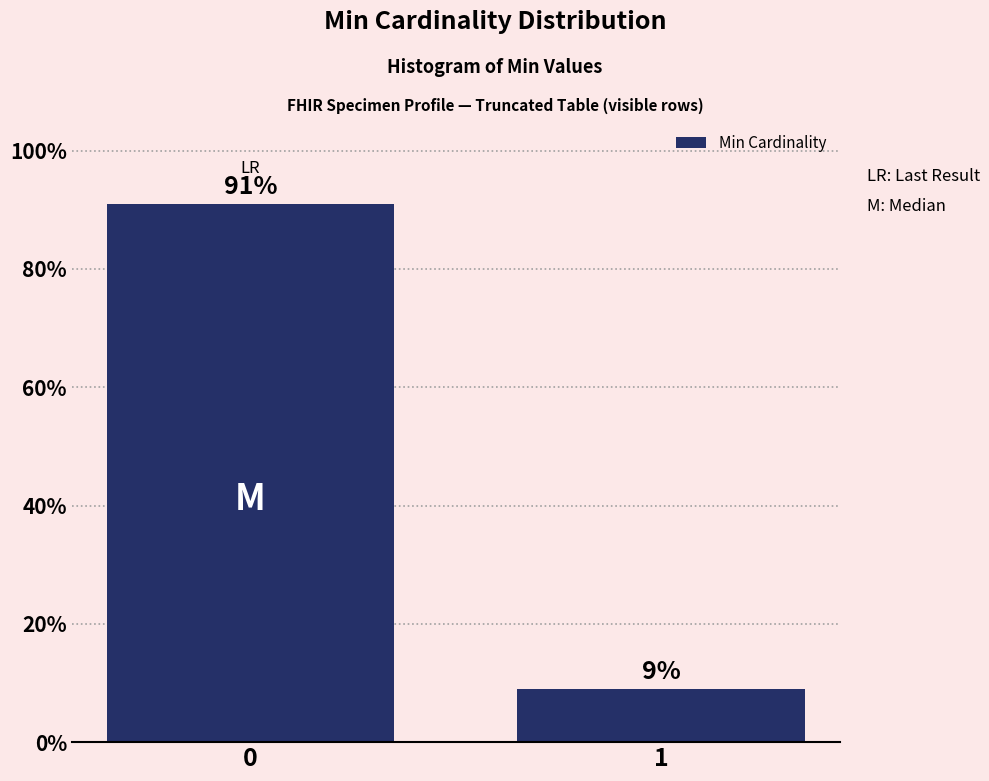

Reading right to left, list all the values displayed in this chart.

9	91